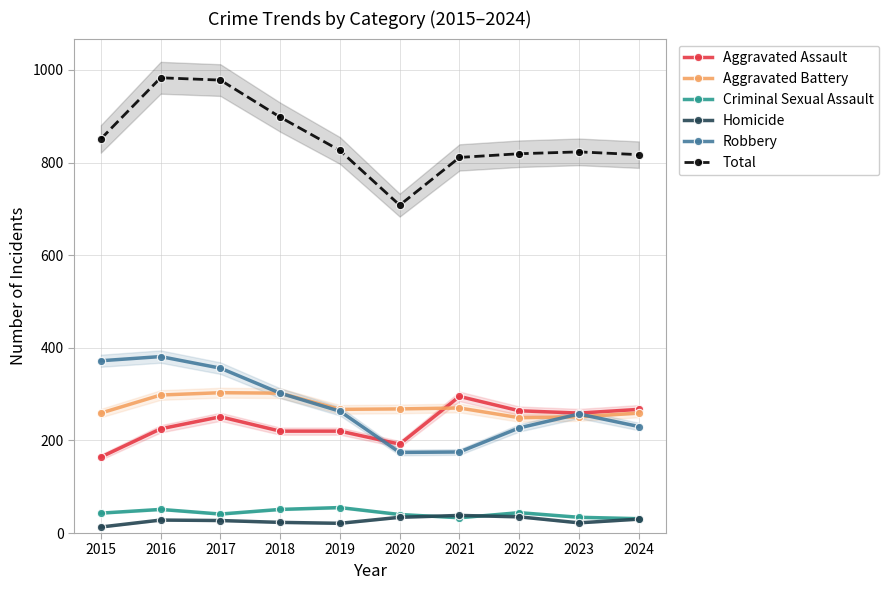

True or false: Aggravated Assault has a value of 295 at 2021.

True